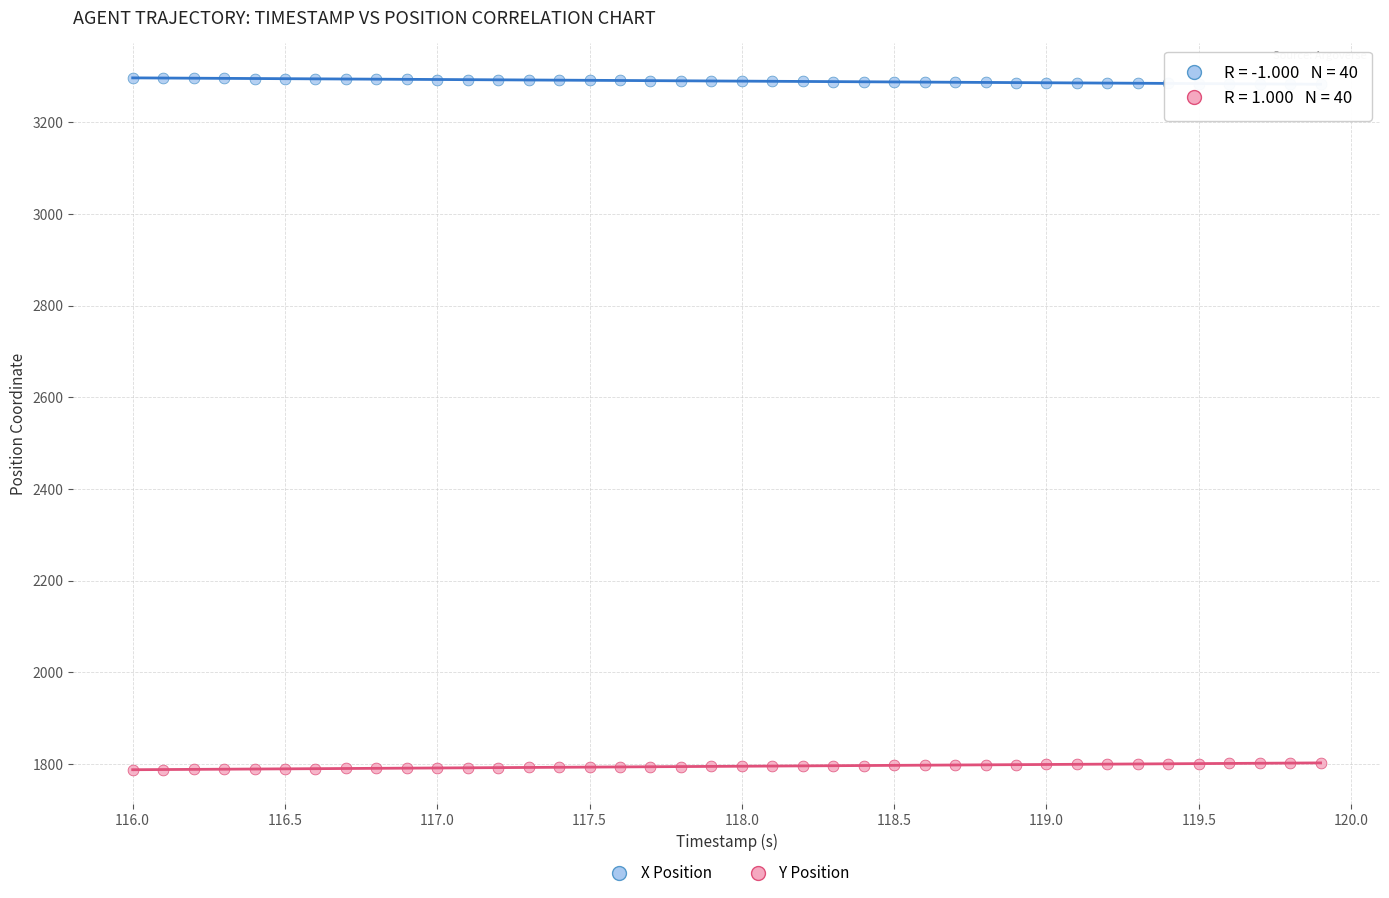

Across all data points, what is the range of X values (max minus min)?

3.9